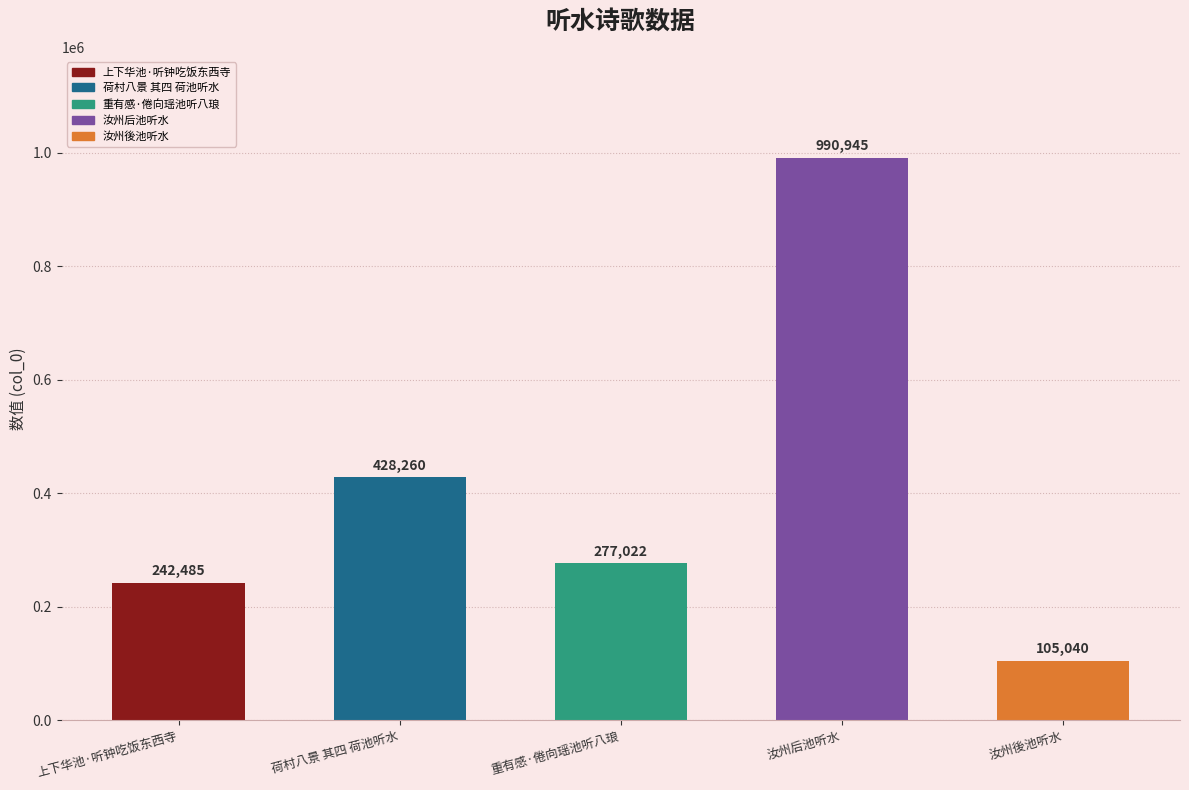

At which category does the chart reach its minimum across all series?

汝州後池听水